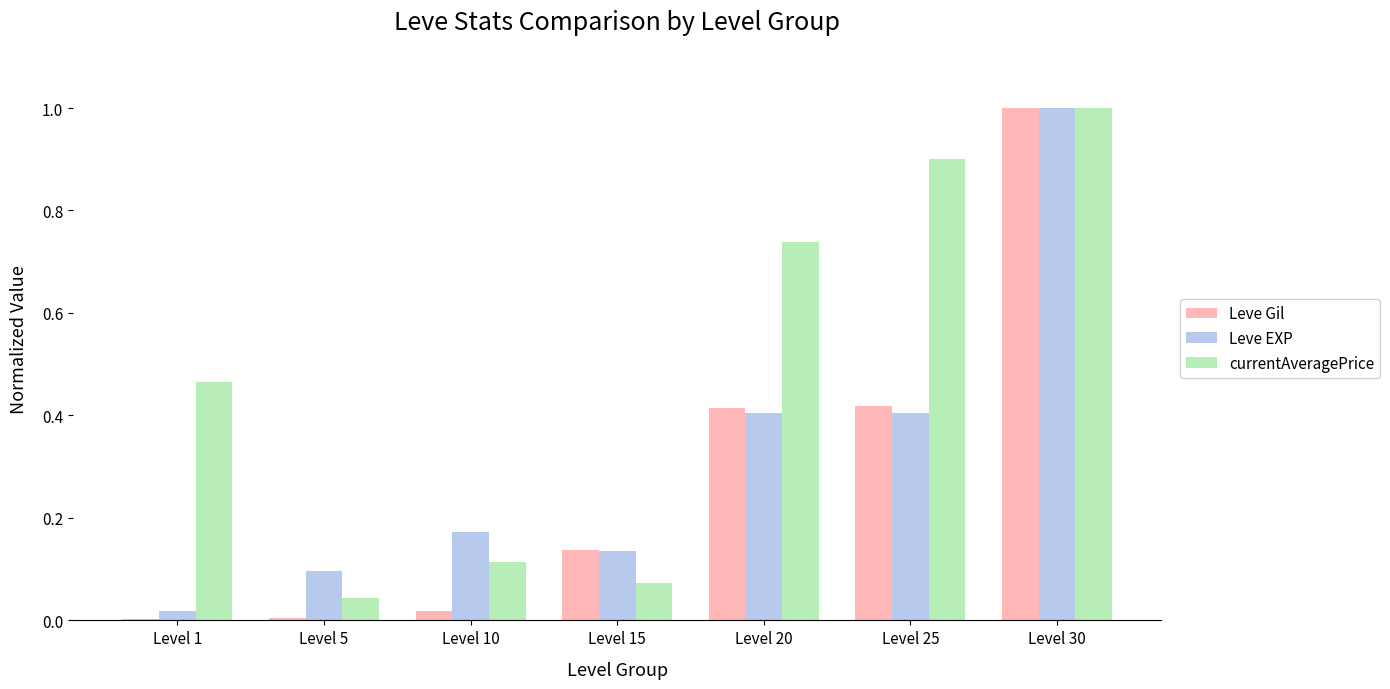

At which label is currentAveragePrice closest to 0?

Level 5